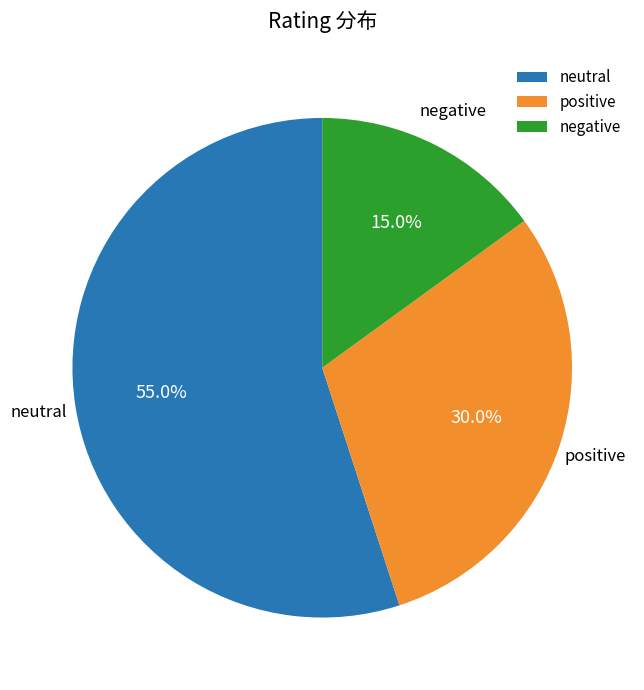

Rank the categories by value from highest to lowest.

neutral, positive, negative